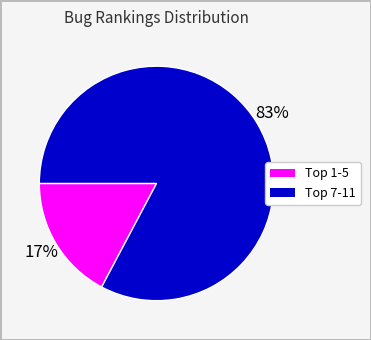

To the nearest percent, what is the difference between the largest and smallest slice percentages?

66%